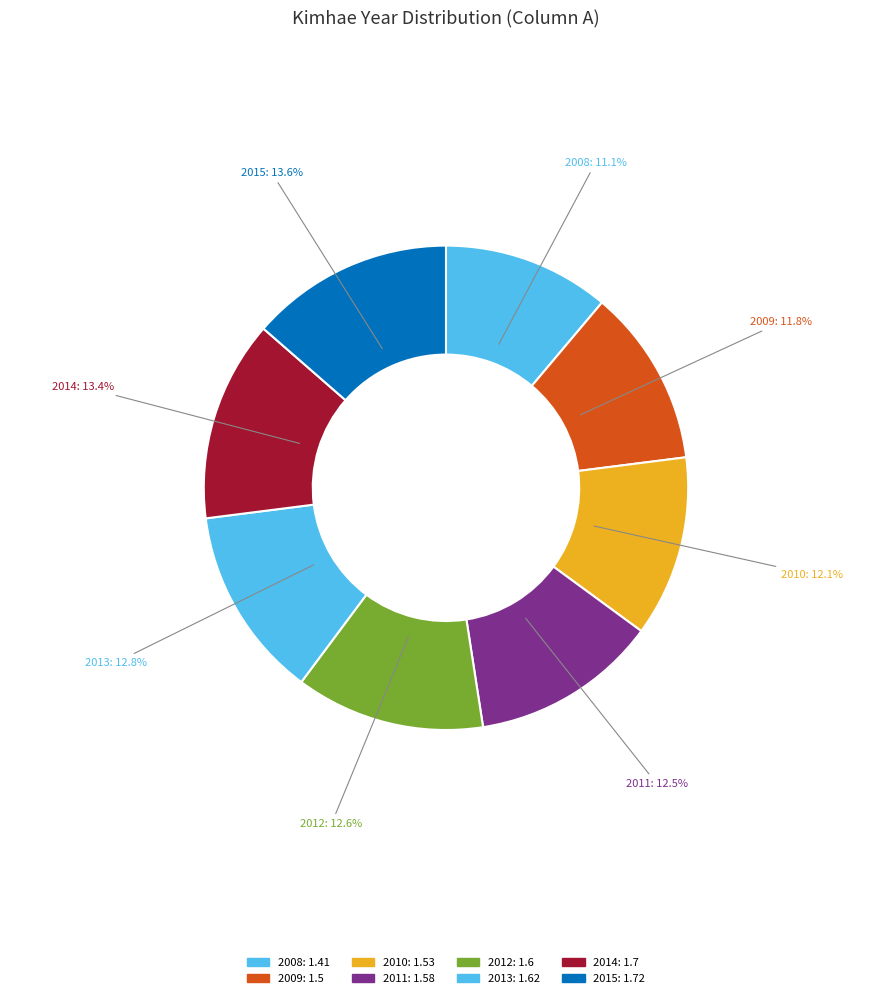

What is the ratio of the value at 2015 to the value at 2013?

1.1